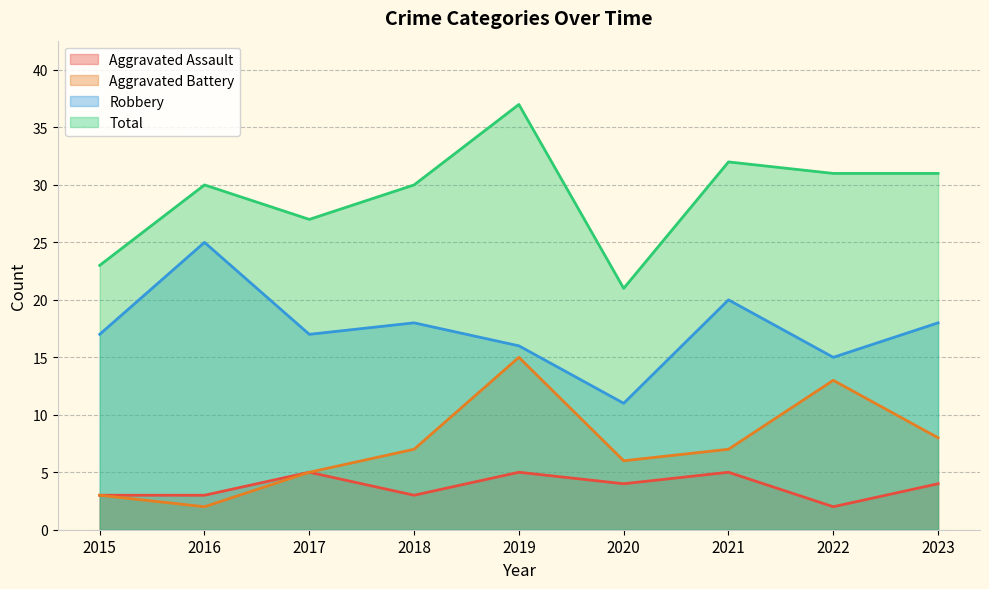

How many values in the Total series exceed 30?

4